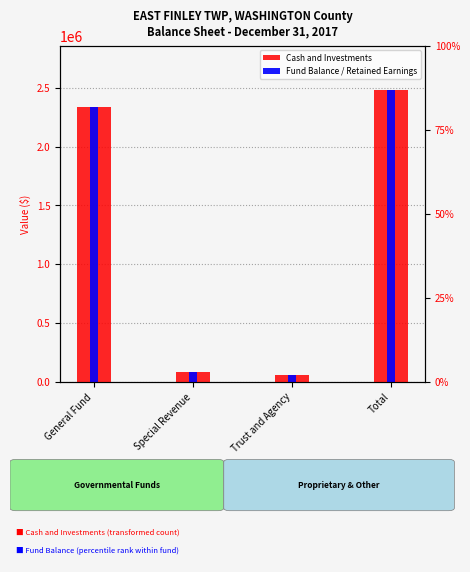

At Special Revenue, list the series in order from smallest to largest.

Cash and Investments, Fund Balance / Retained Earnings